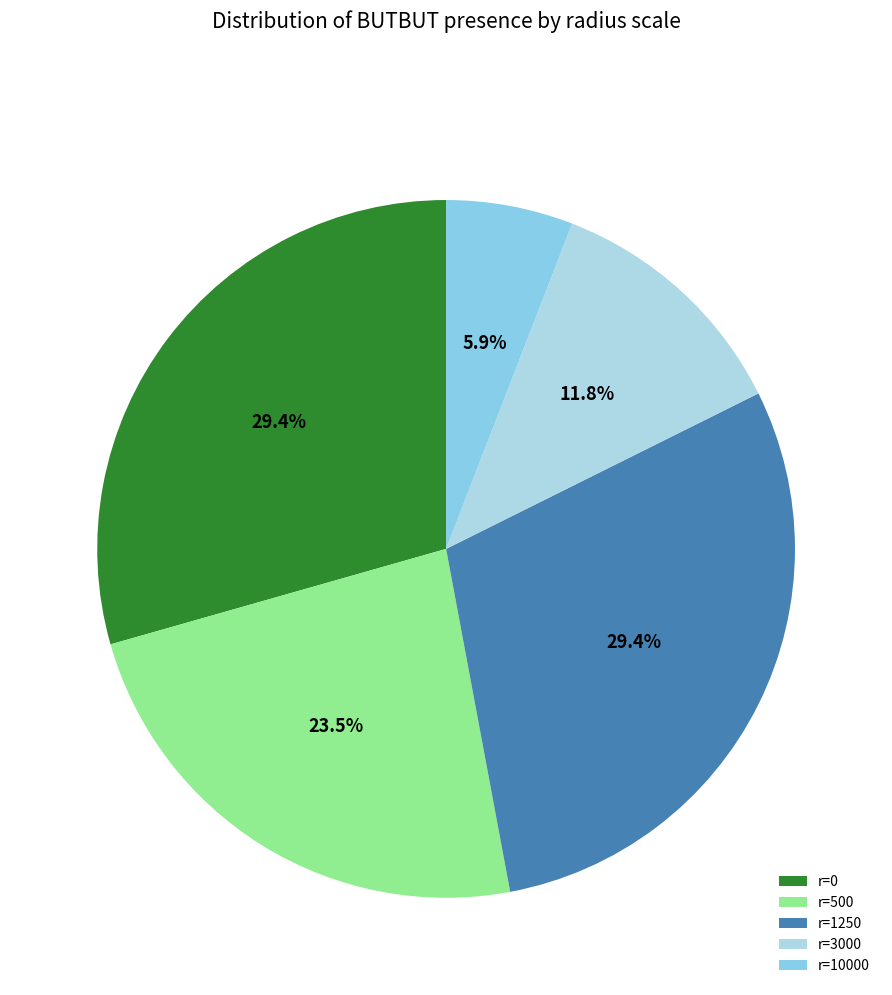

What is the smallest slice in the pie chart?

r=10000